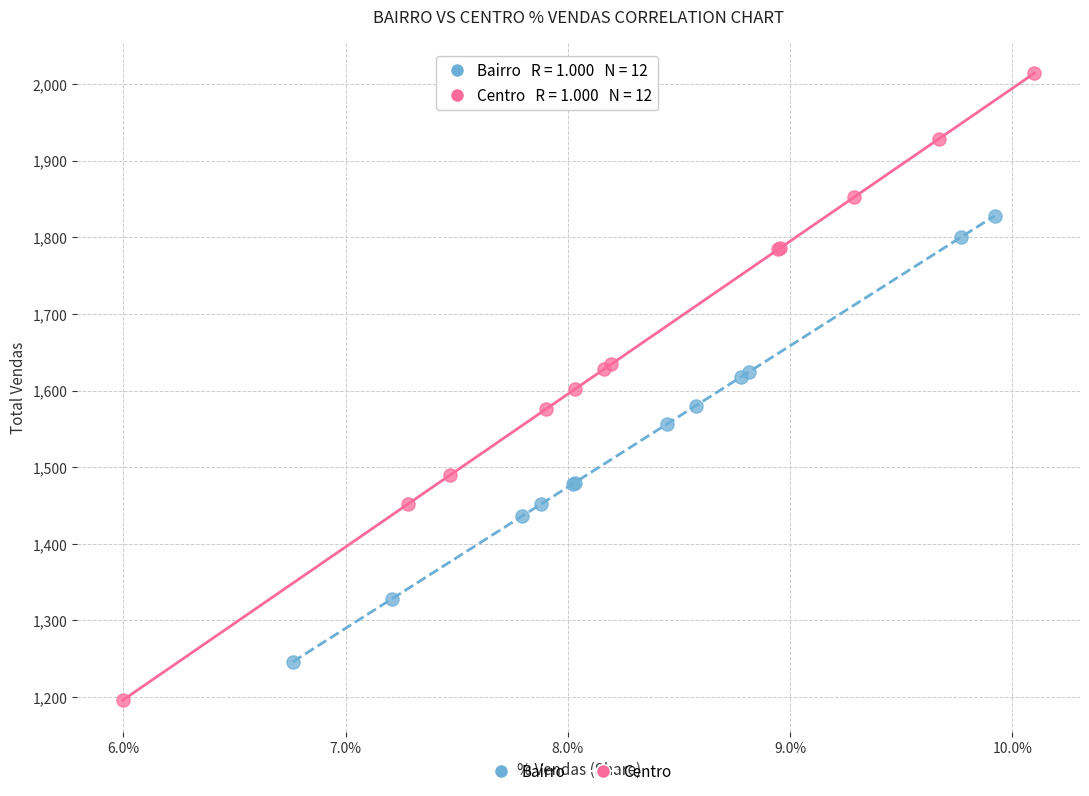

Which series has the widest spread of Y values?

Centro